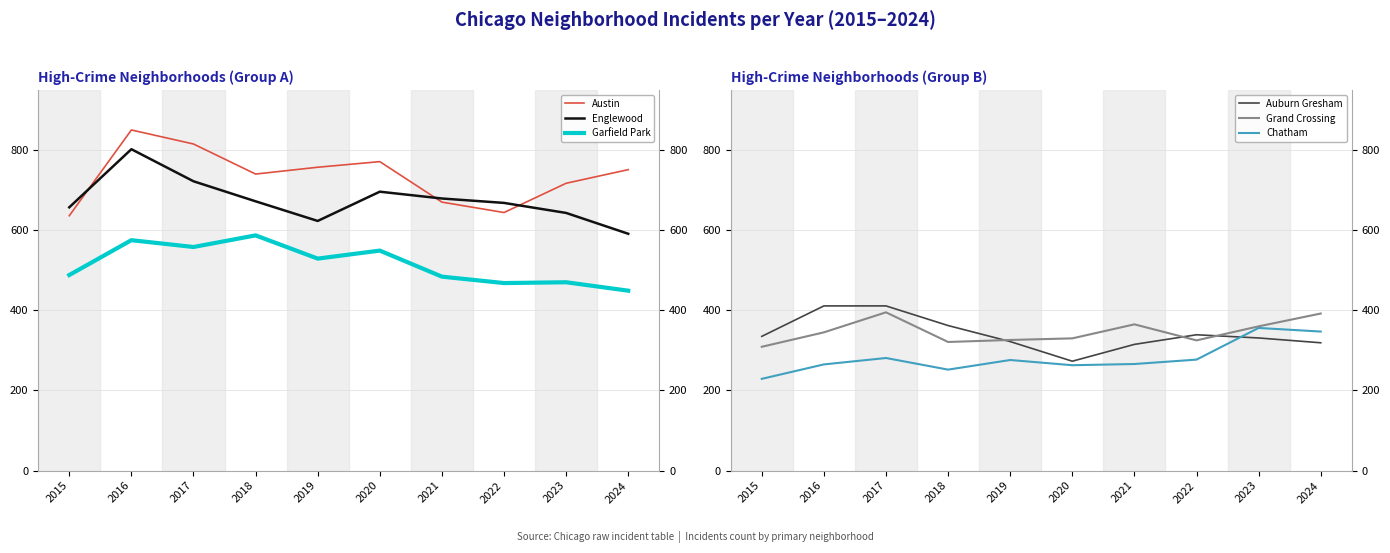

How many lines are shown in the chart?

6